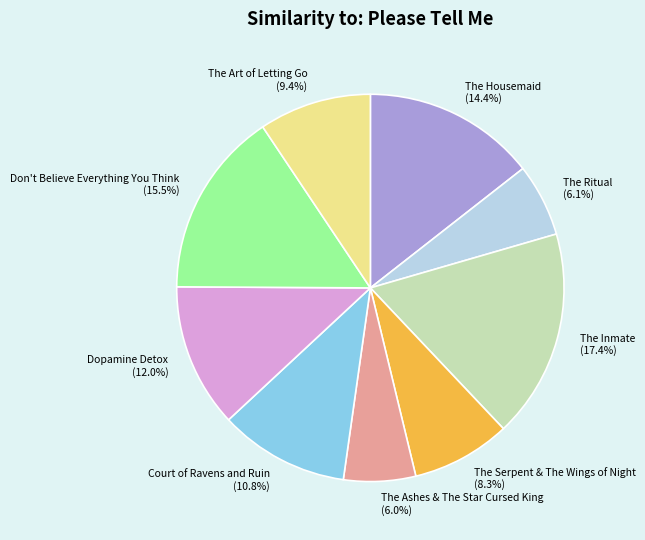

How many slices are in this pie chart?

9